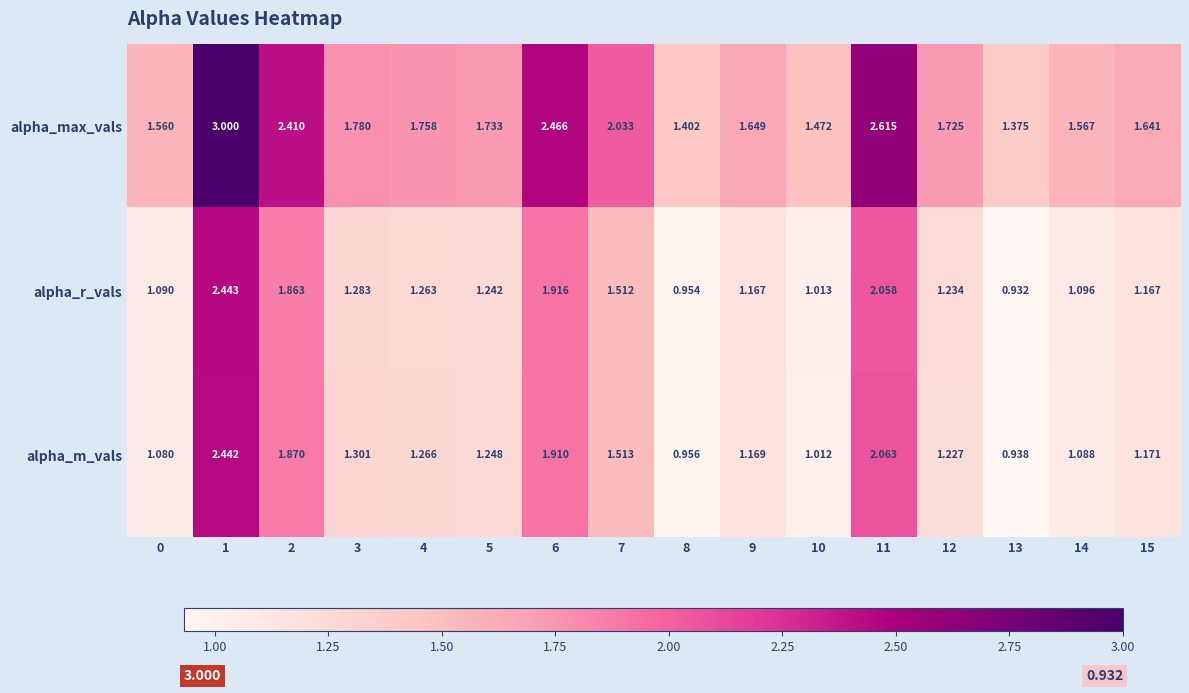

Which series has the largest total across all categories?

alpha_max_vals